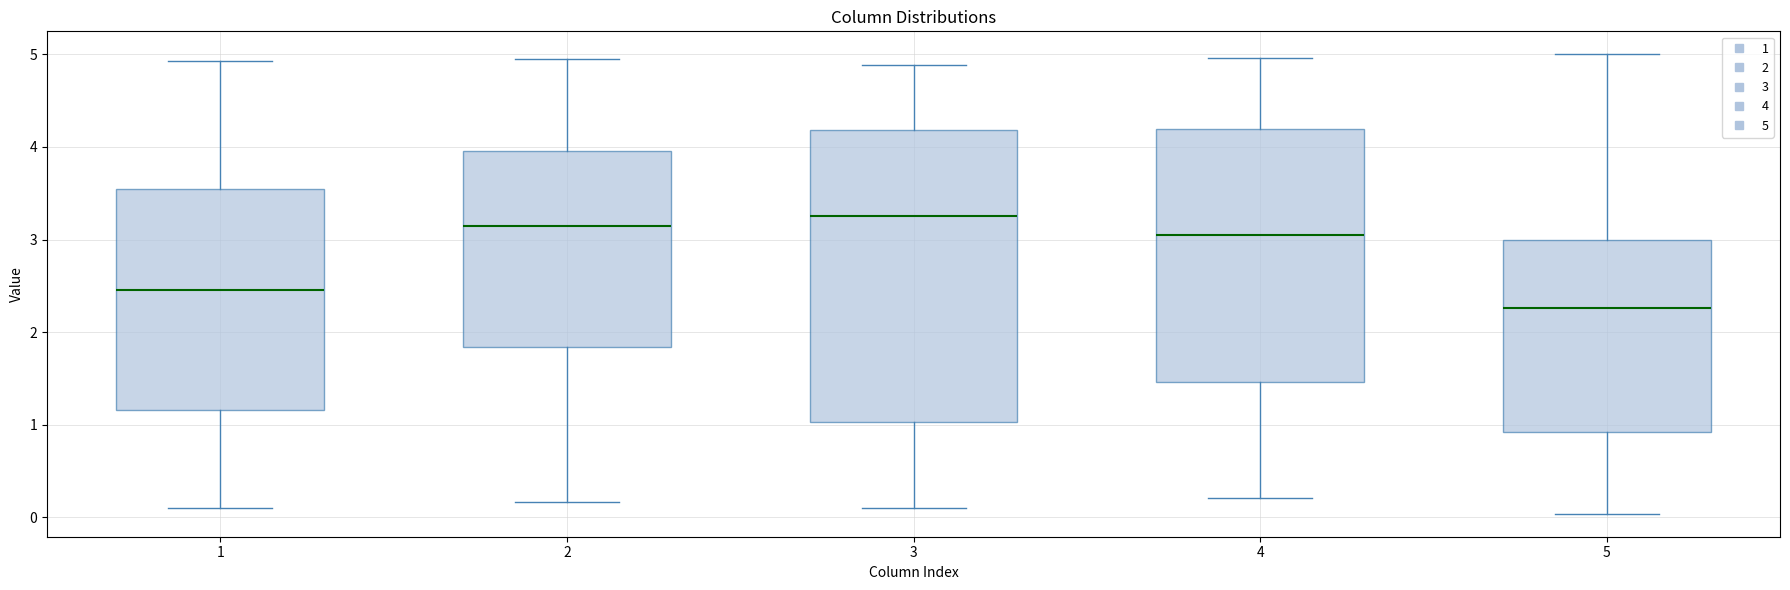

Reading left to right, transcribe this box plot: for each box, give where its median line is, the range the box spans, and where its two whiskers end, as read against the y-axis. The values are not printed on the chart, so give them approximately, as read against the axis.

1: median 2.5, box 1.2 to 3.5, whiskers 0.1 to 4.9
2: median 3.2, box 1.8 to 4.0, whiskers 0.2 to 5.0
3: median 3.3, box 1.0 to 4.2, whiskers 0.1 to 4.9
4: median 3.1, box 1.5 to 4.2, whiskers 0.2 to 5.0
5: median 2.3, box 0.9 to 3.0, whiskers 0.0 to 5.0